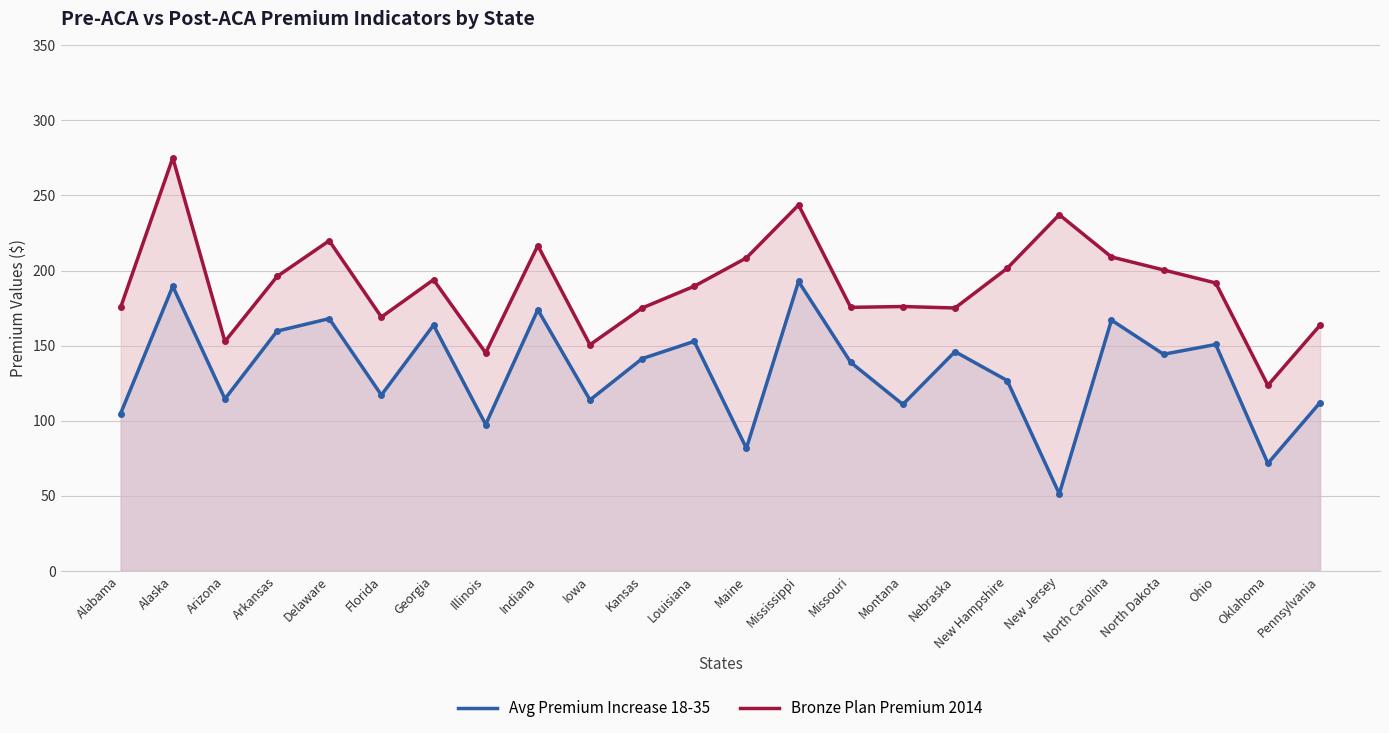

What is the difference between the highest and lowest values at Pennsylvania?

51.6